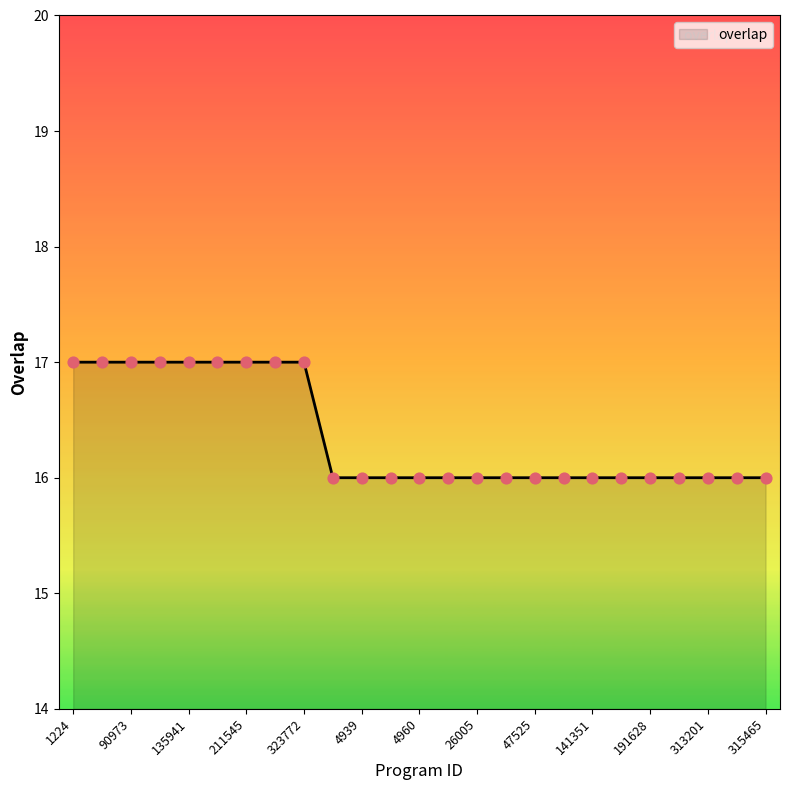

What is the greatest value displayed?

17